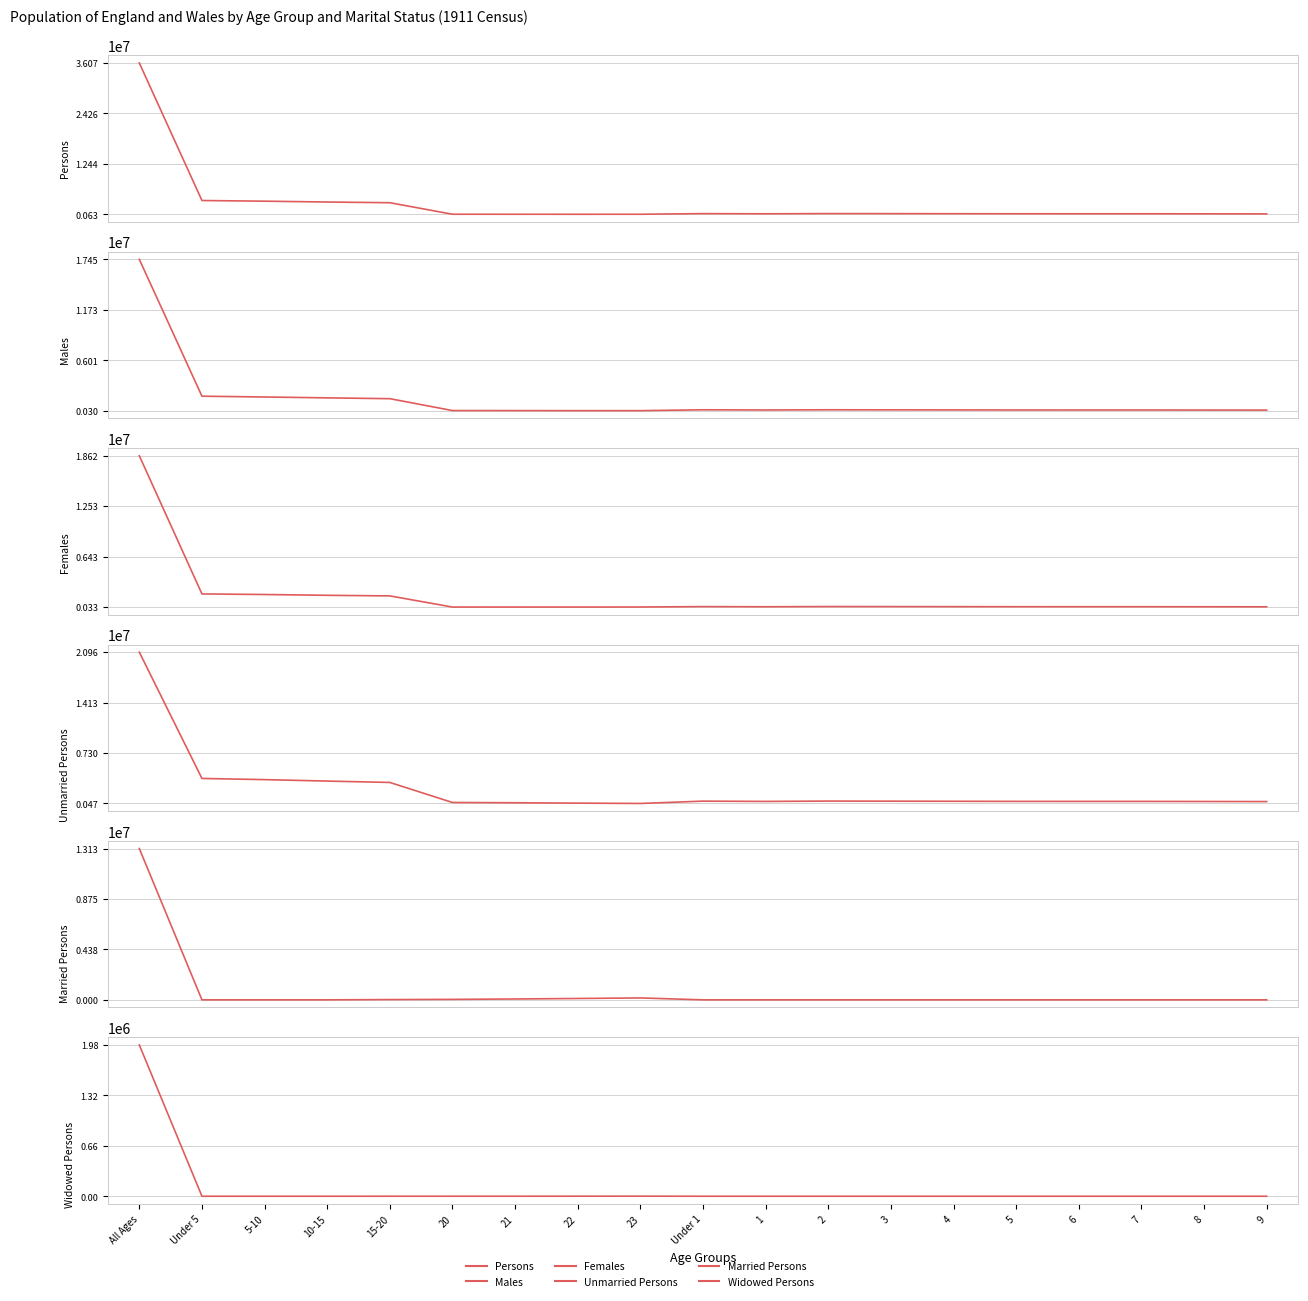

At how many categories does at least one series exceed 22070225?

1